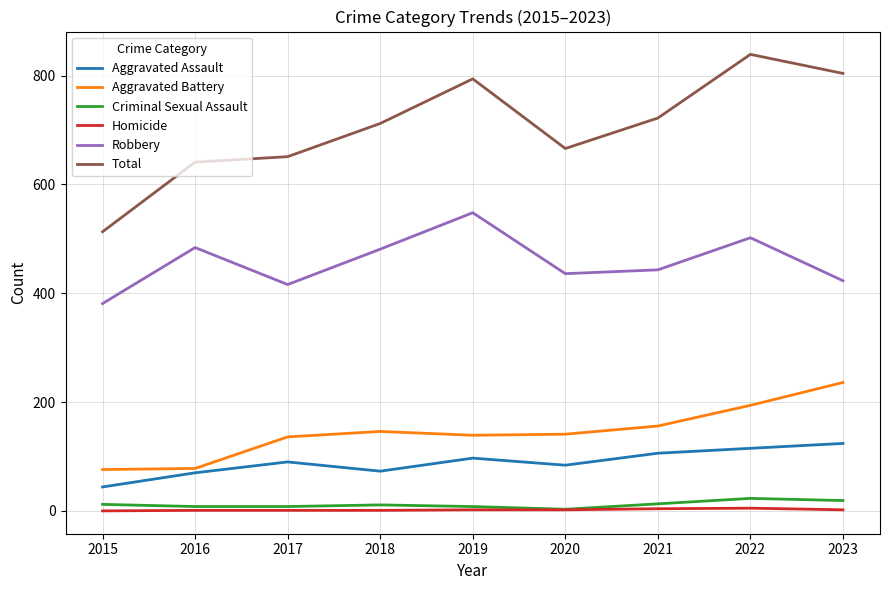

The value of Robbery at 2019 is 548. True or false?

True